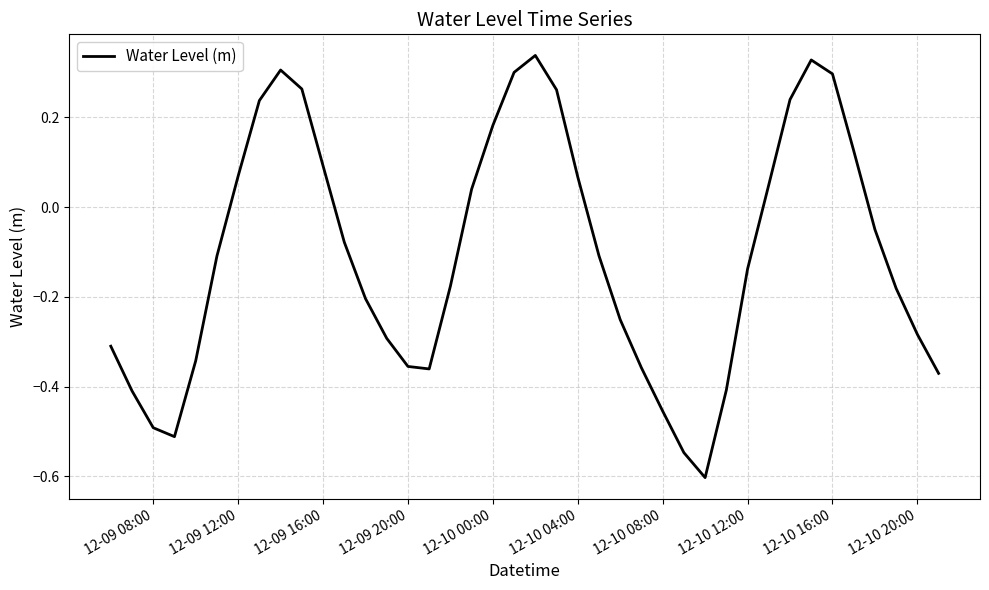

What is the minimum value shown in the chart?

-0.6